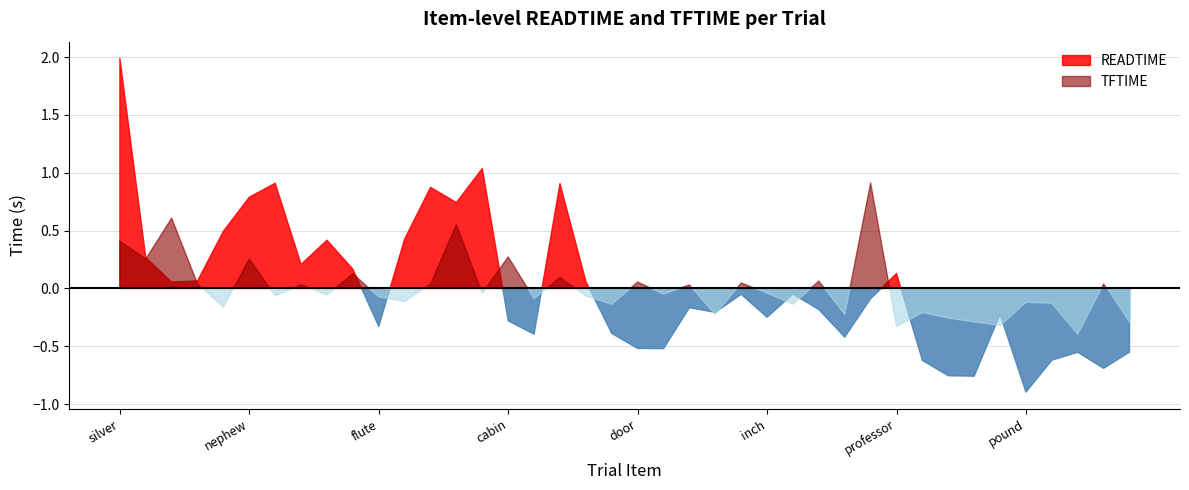

Does the chart have visible grid lines?

Yes